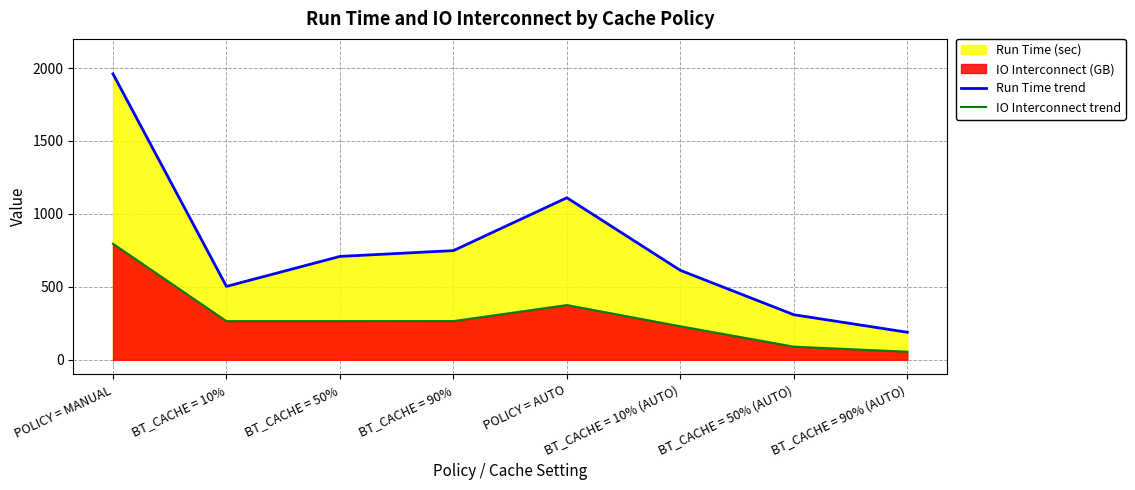

What is the label of the 4th point from the left?

BT_CACHE = 90%